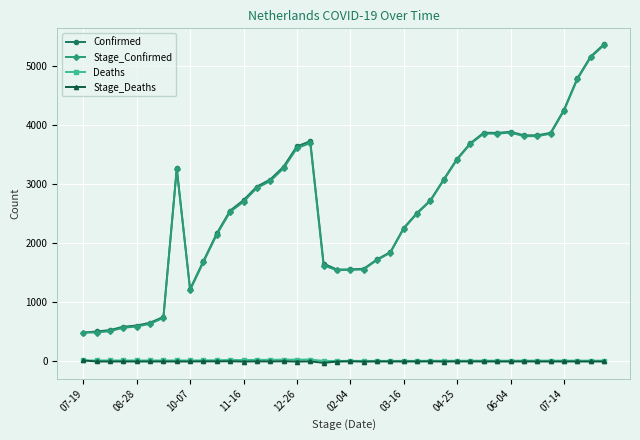

True or false: Deaths has more than 2 points higher than both neighbors.

True